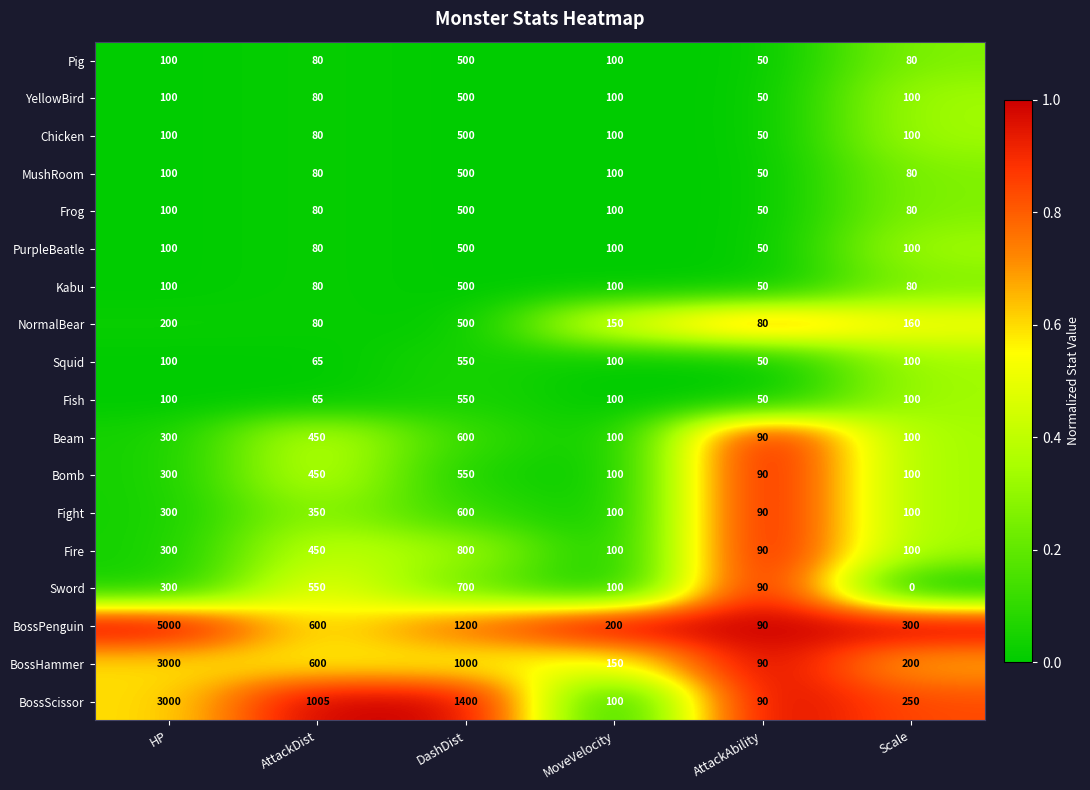

At which label does Bomb reach its minimum?

AttackAbility